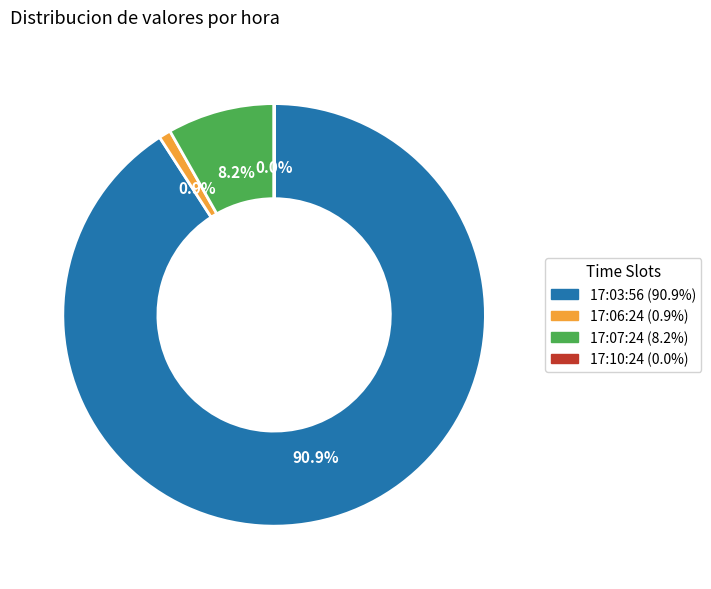

Is 17:03:56 the majority of the pie?

Yes